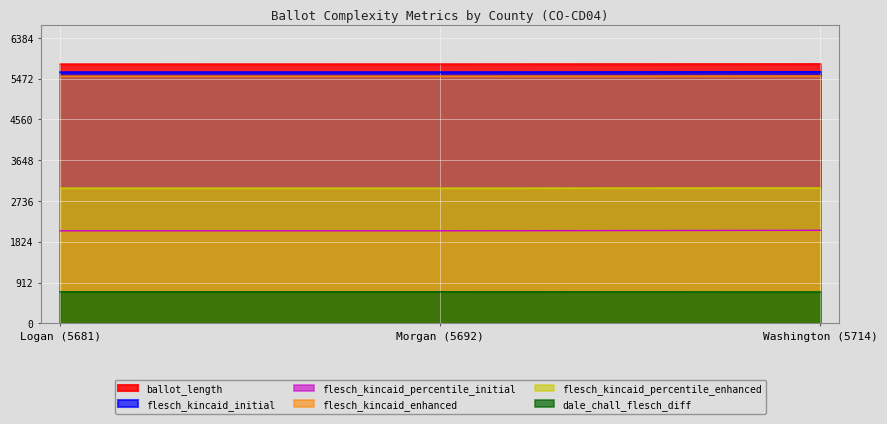

The value of ballot_length at Morgan (5692) is 8861.1. True or false?

False